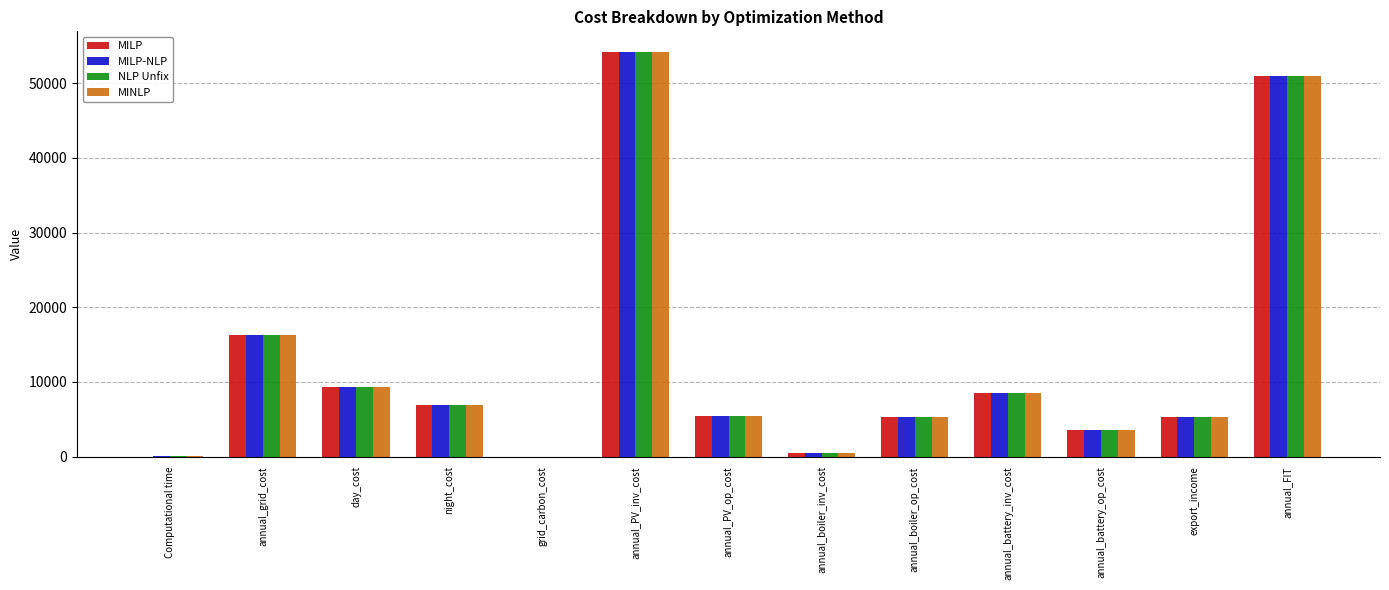

What is the average value of the MINLP series?

12792.0